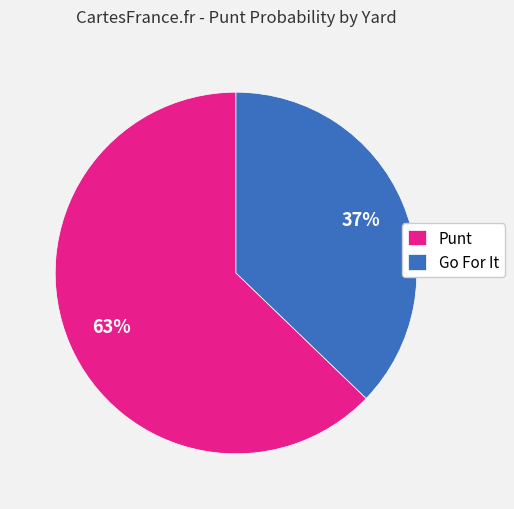

Is the sum of Punt and Go For It greater than half?

Yes